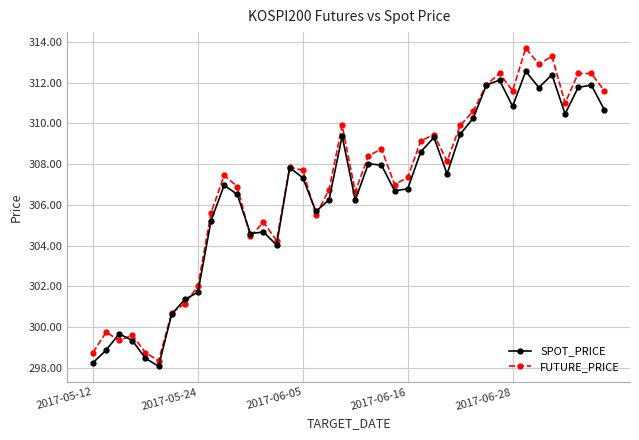

What is the value of the SPOT_PRICE point at the 31st from the left?

311.9